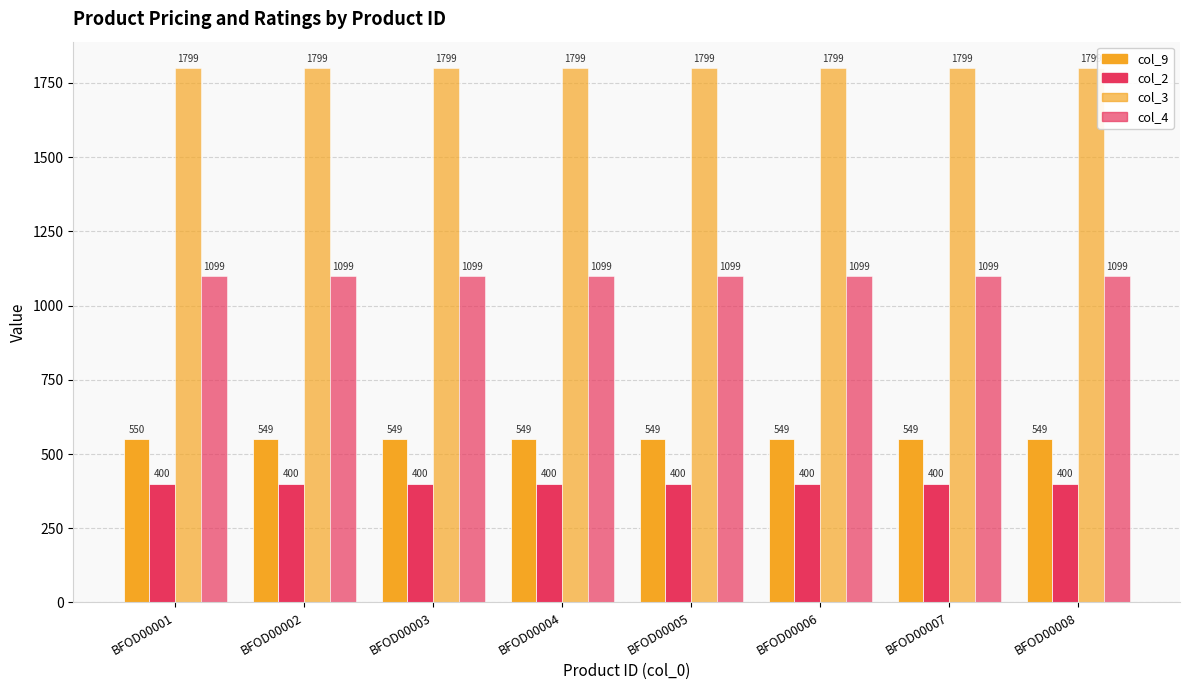

What is the average value of the col_3 series?

1799